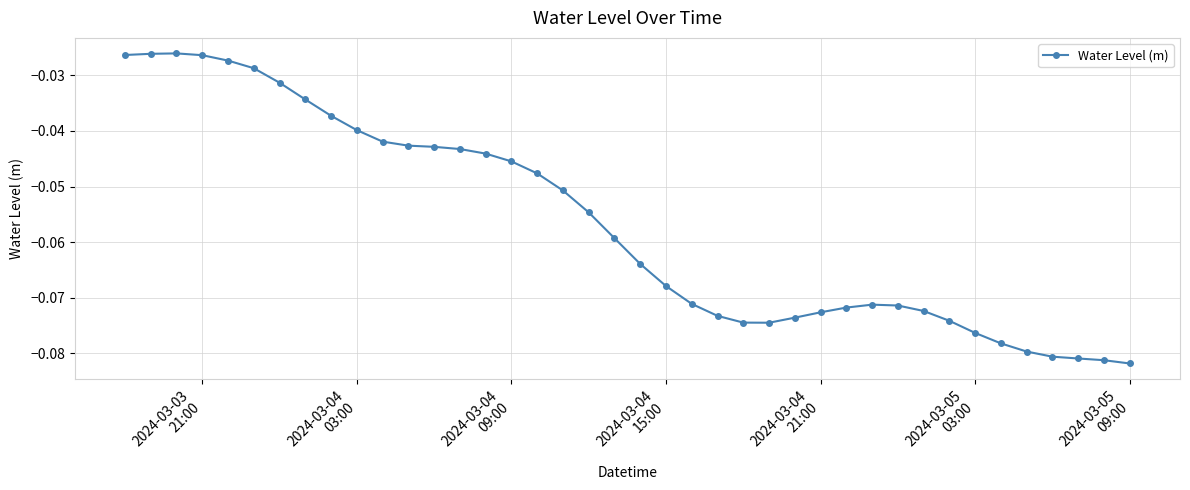

True or false: the data has more than 1 interior local peaks.

True